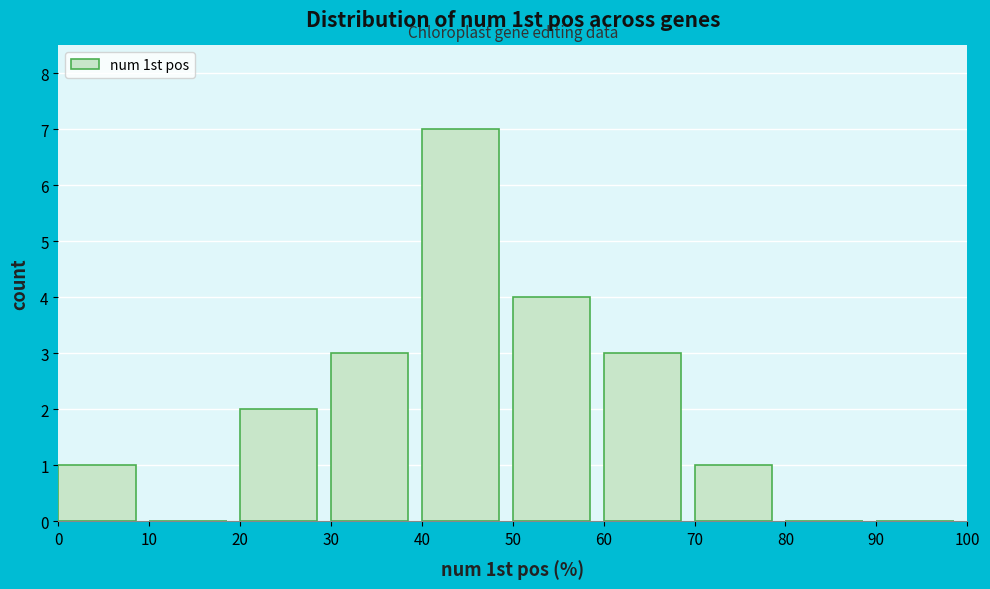

Over which range of the x-axis is the bar tallest?

40 to 50